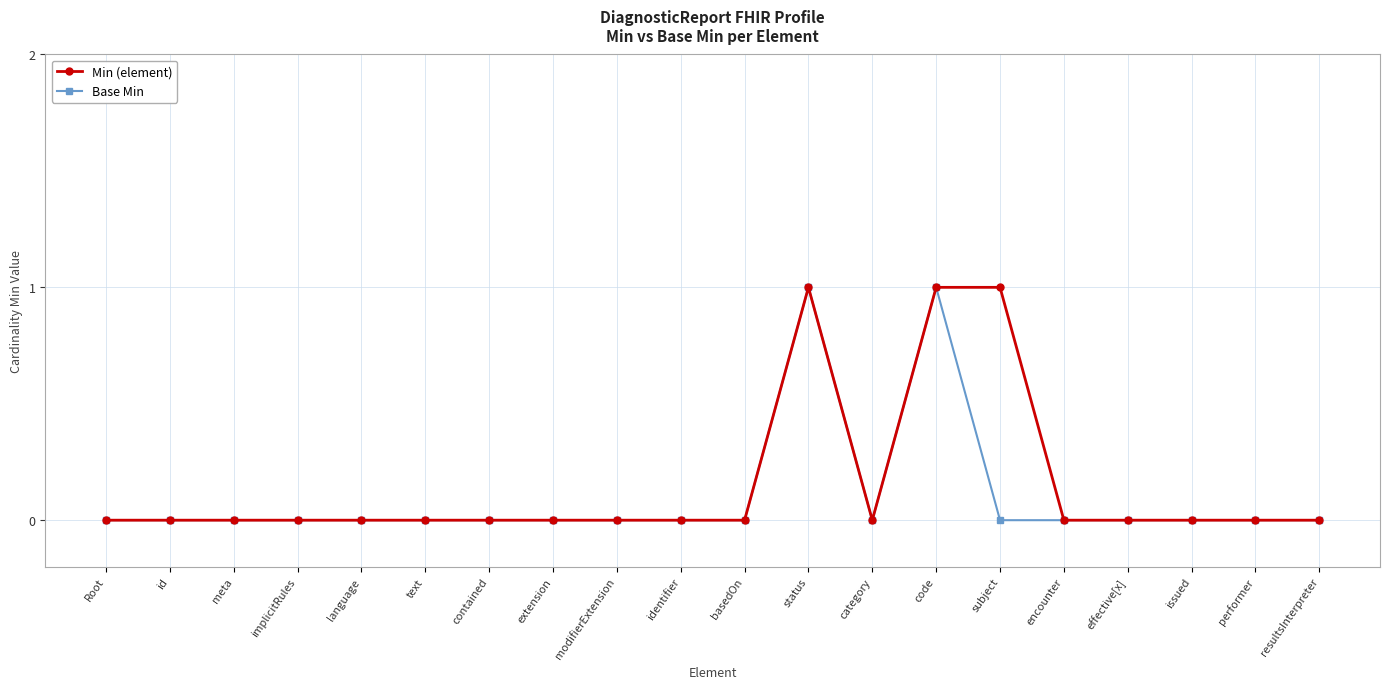

True or false: Base Min has a value of 1 at resultsInterpreter.

False